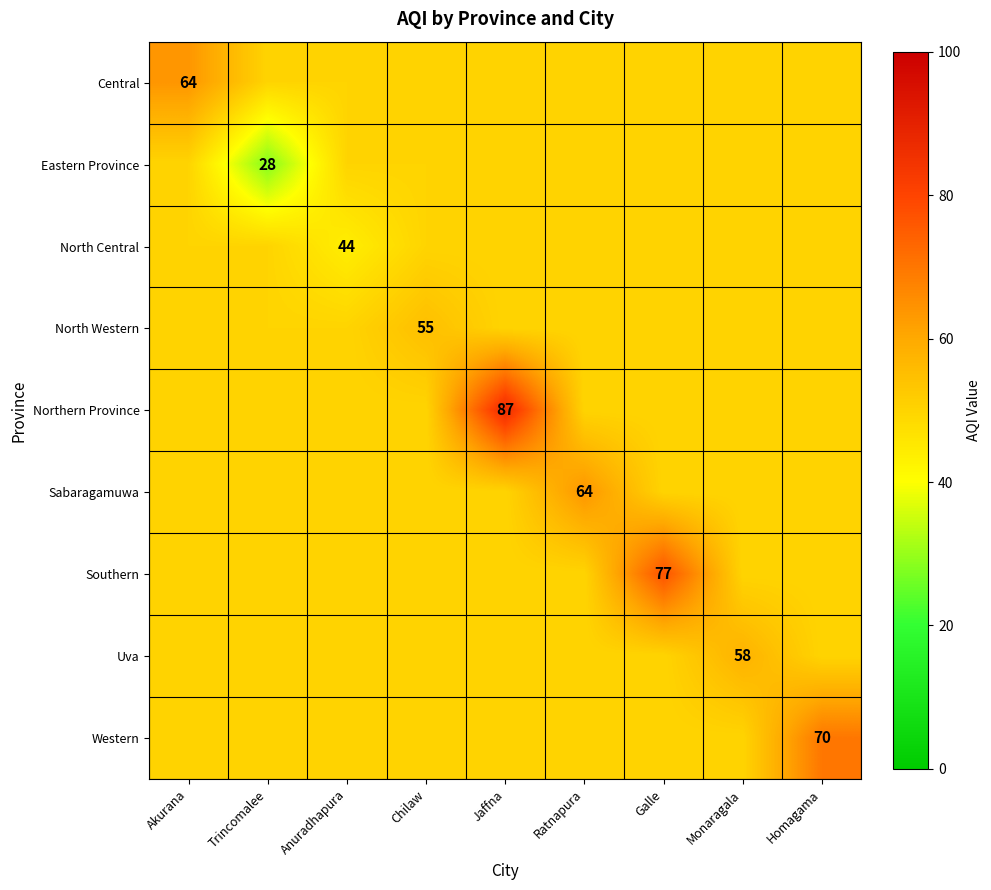

The value of Northern Province at Jaffna is 41. True or false?

False